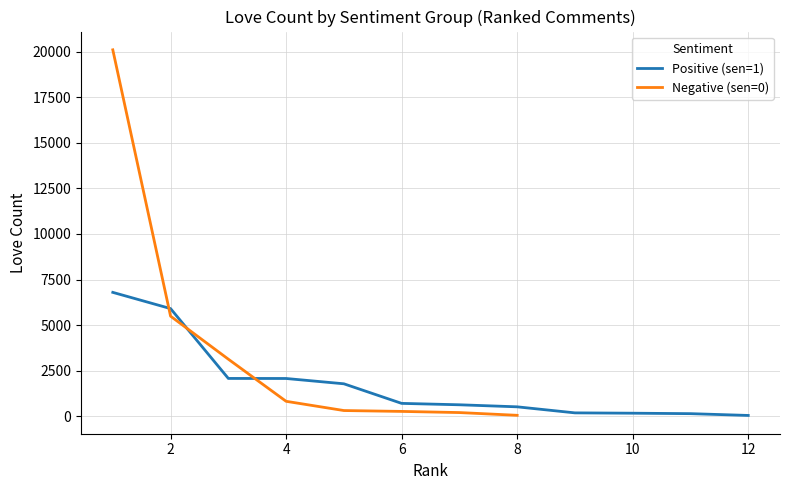

True or false: Positive (sen=1) and Negative (sen=0) cross at least once.

True